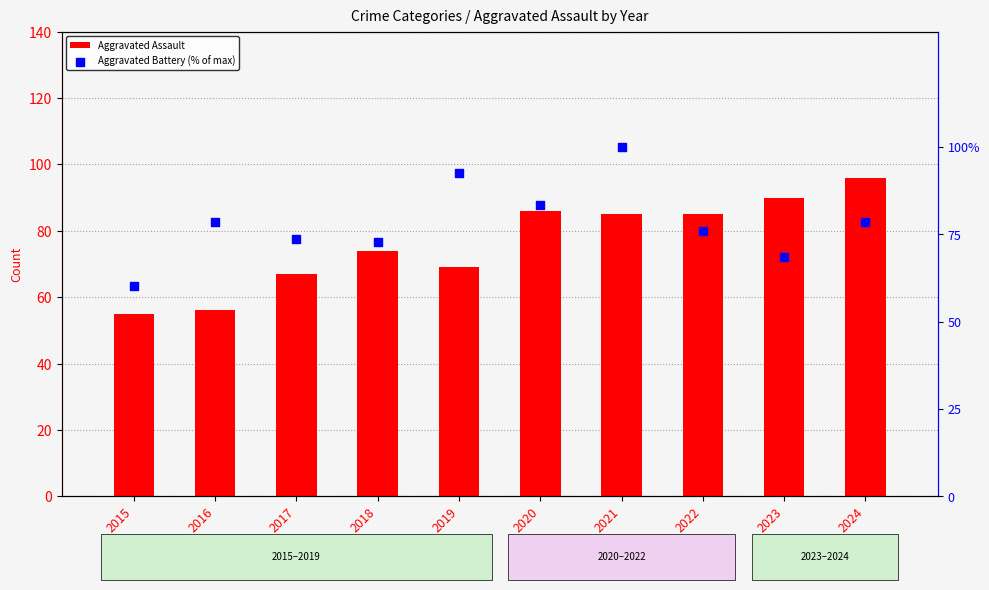

Is the value of Aggravated Battery (% of max) at 2015 greater than the value of Aggravated Assault at 2024?

No